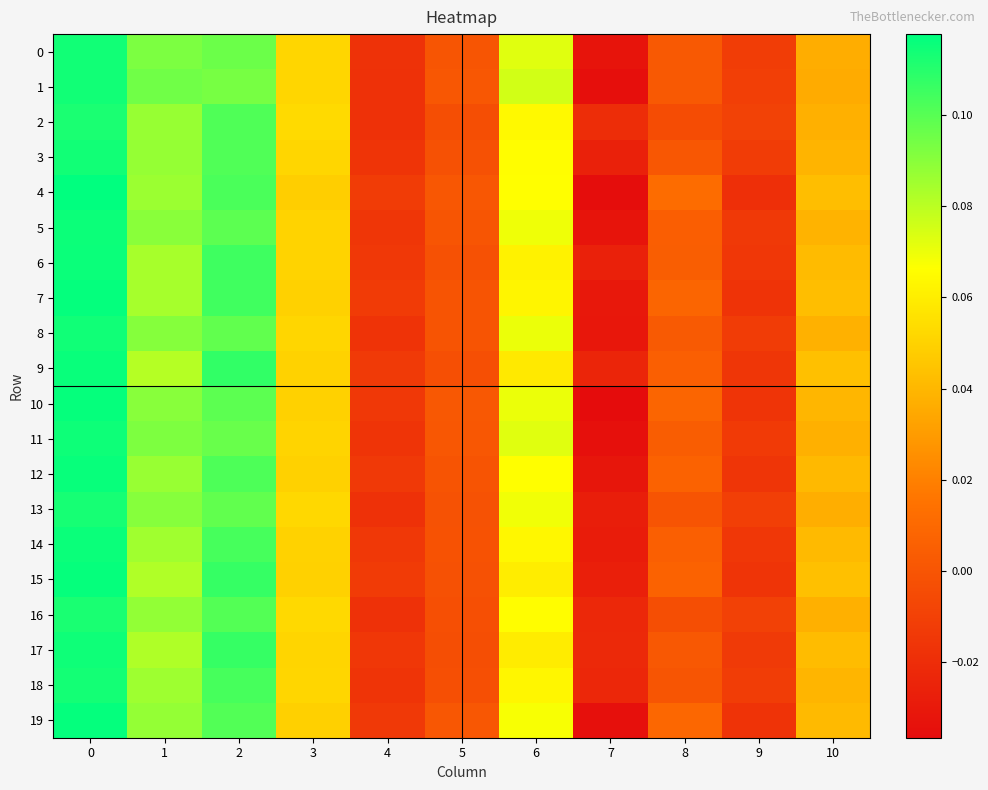

How many distinct data groups are displayed?

20